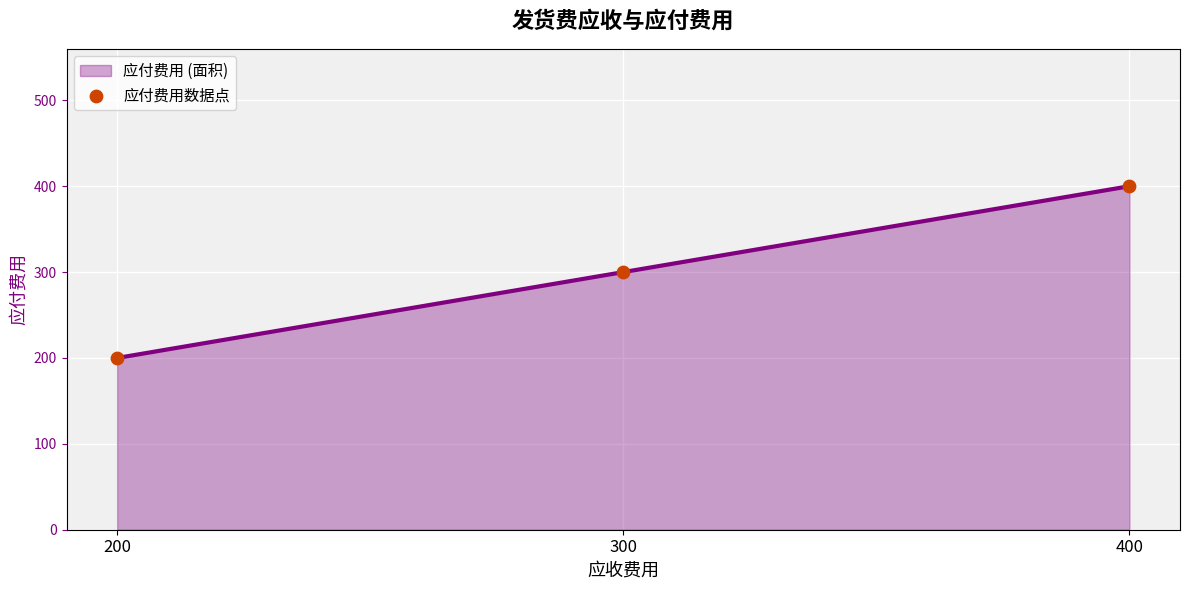

At which category is the sum across all series the highest?

400